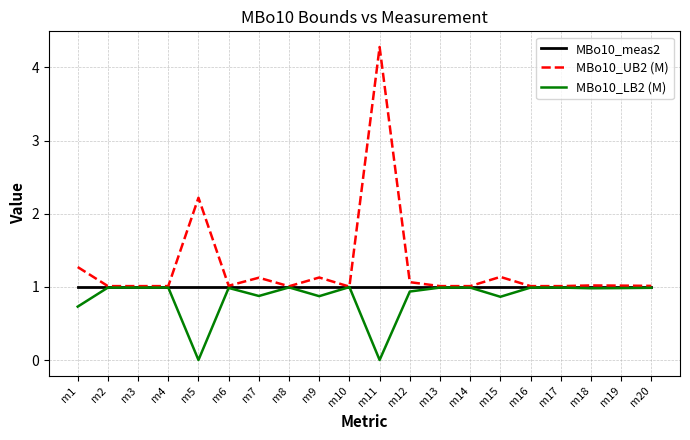

At which category does the chart reach its peak across all series?

m11